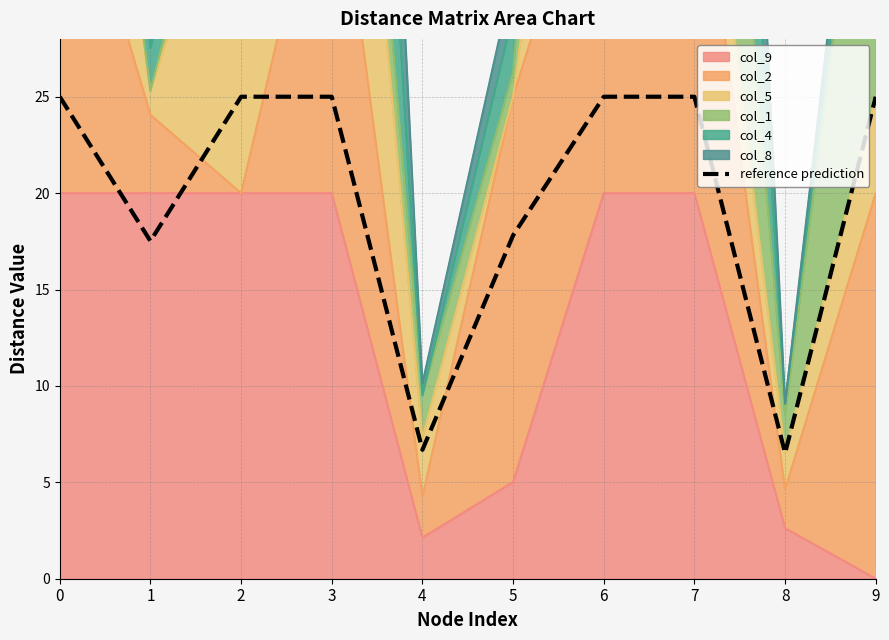

Reading right to left, extract all data points from this chart.

25.0	6.5	25.0	25.0	17.8	6.7	25.0	25.0	17.5	25.0